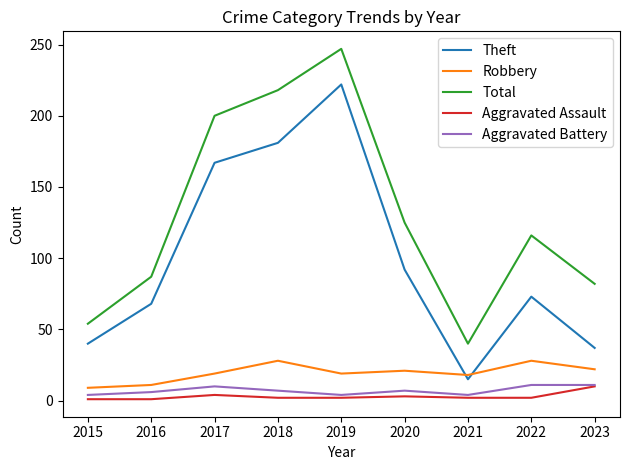

What is the greatest value displayed?

247